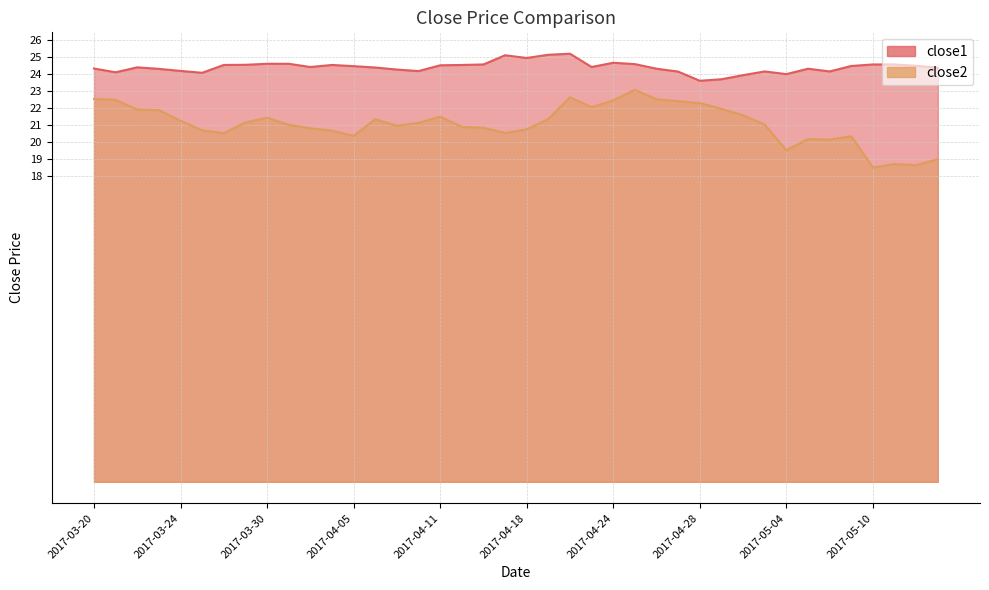

At which label is close1 closest to 24?

2017-05-04